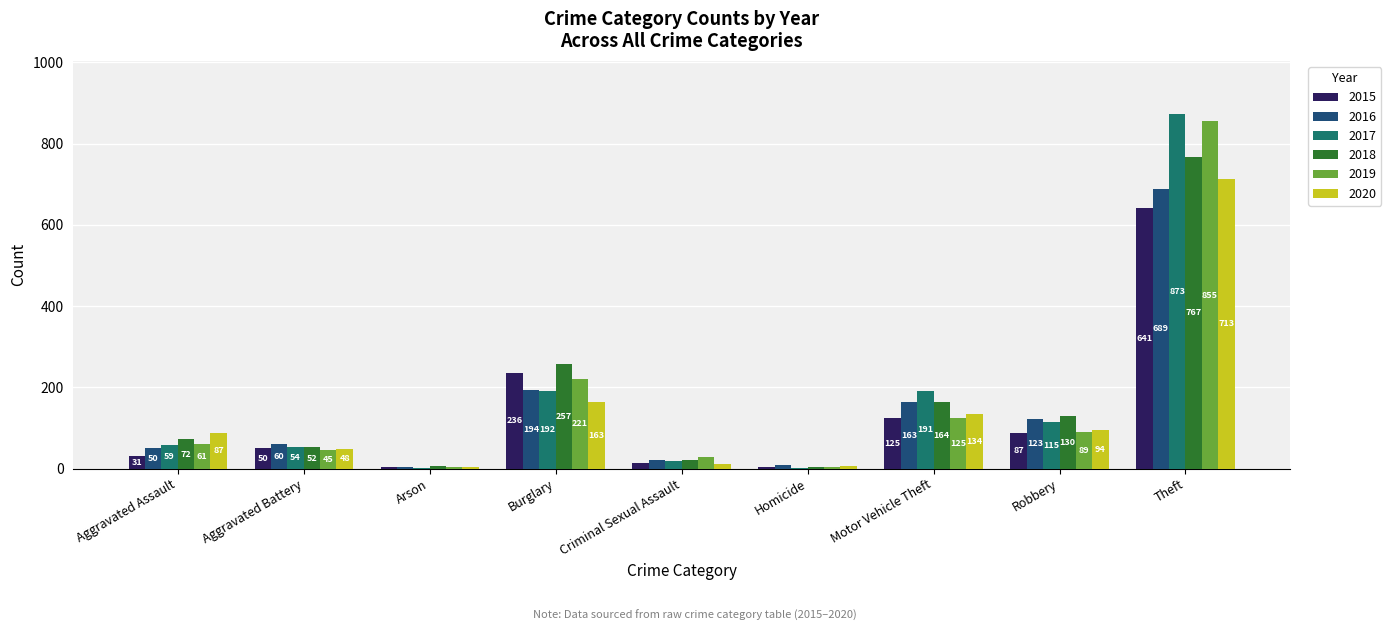

At which label is 2020 closest to 358?

Burglary